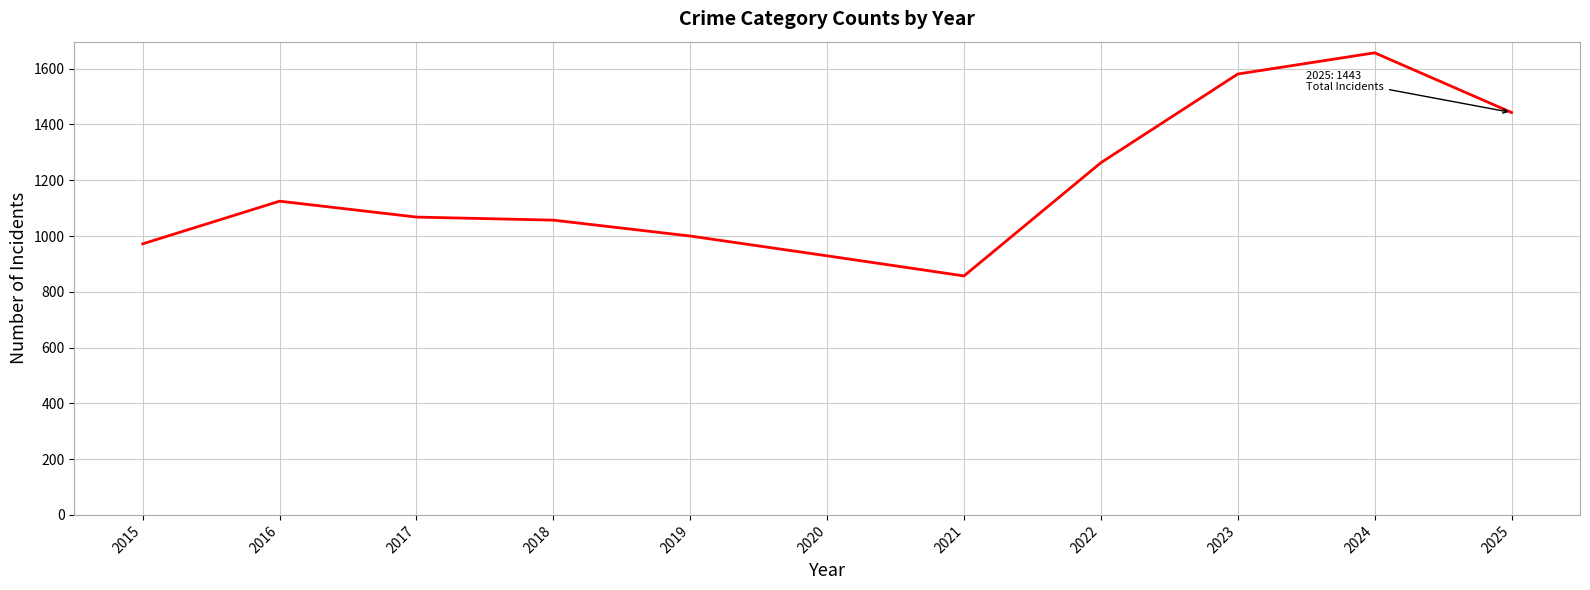

What is the difference between the maximum and minimum values?

800